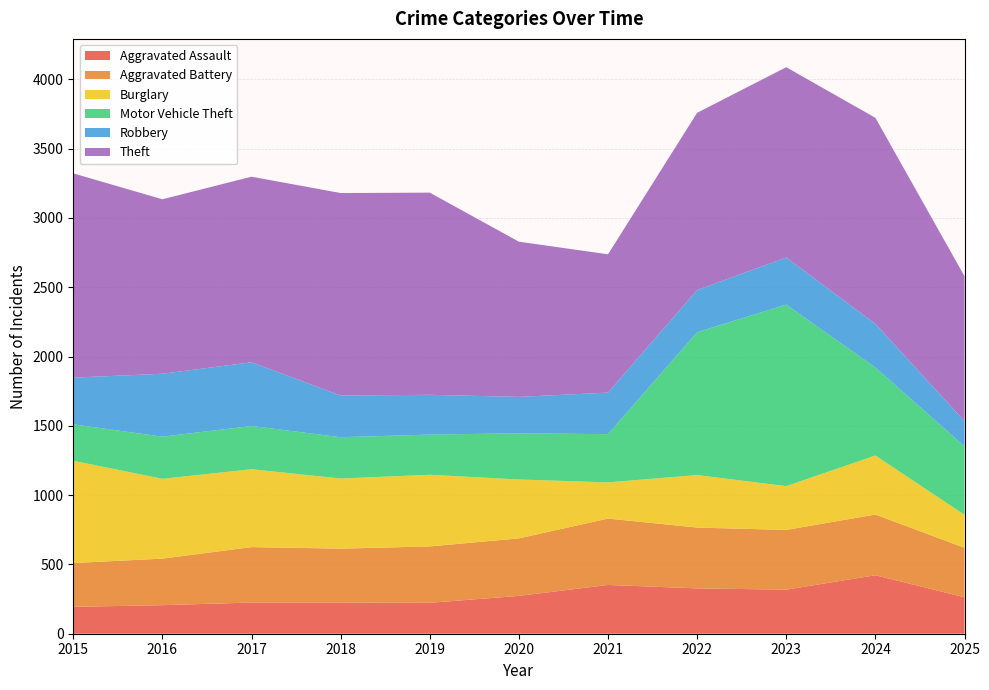

Reading right to left, list all the values displayed in this chart.

Aggravated Assault: 2025=263	2024=422	2023=318	2022=327	2021=352	2020=273	2019=223	2018=225	2017=225	2016=206	2015=194
Aggravated Battery: 2025=357	2024=438	2023=431	2022=439	2021=479	2020=415	2019=407	2018=389	2017=400	2016=336	2015=316
Burglary: 2025=238	2024=426	2023=316	2022=379	2021=261	2020=425	2019=517	2018=506	2017=562	2016=576	2015=738
Motor Vehicle Theft: 2025=494	2024=635	2023=1310	2022=1031	2021=348	2020=333	2019=290	2018=298	2017=312	2016=304	2015=263
Robbery: 2025=182	2024=315	2023=340	2022=304	2021=300	2020=263	2019=287	2018=301	2017=460	2016=454	2015=337
Theft: 2025=1046	2024=1487	2023=1373	2022=1279	2021=998	2020=1120	2019=1459	2018=1461	2017=1339	2016=1259	2015=1474